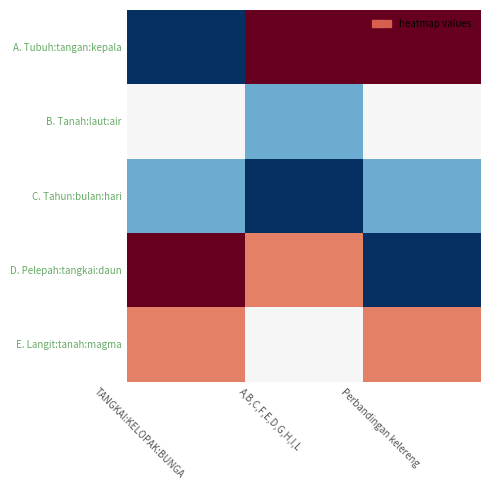

Which has a higher value, Perbandingan kelereng or A,B,C,F,E,D,G,H,I,L?

Perbandingan kelereng